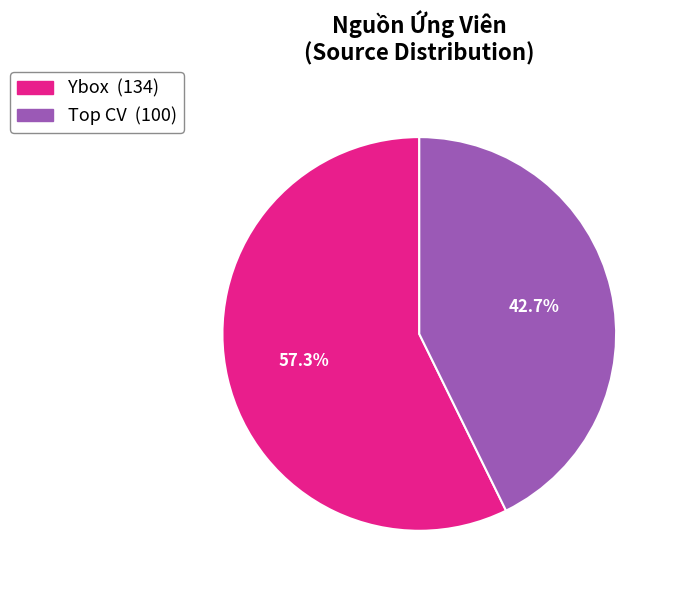

What percentage is the Ybox slice, to the nearest percent?

57%